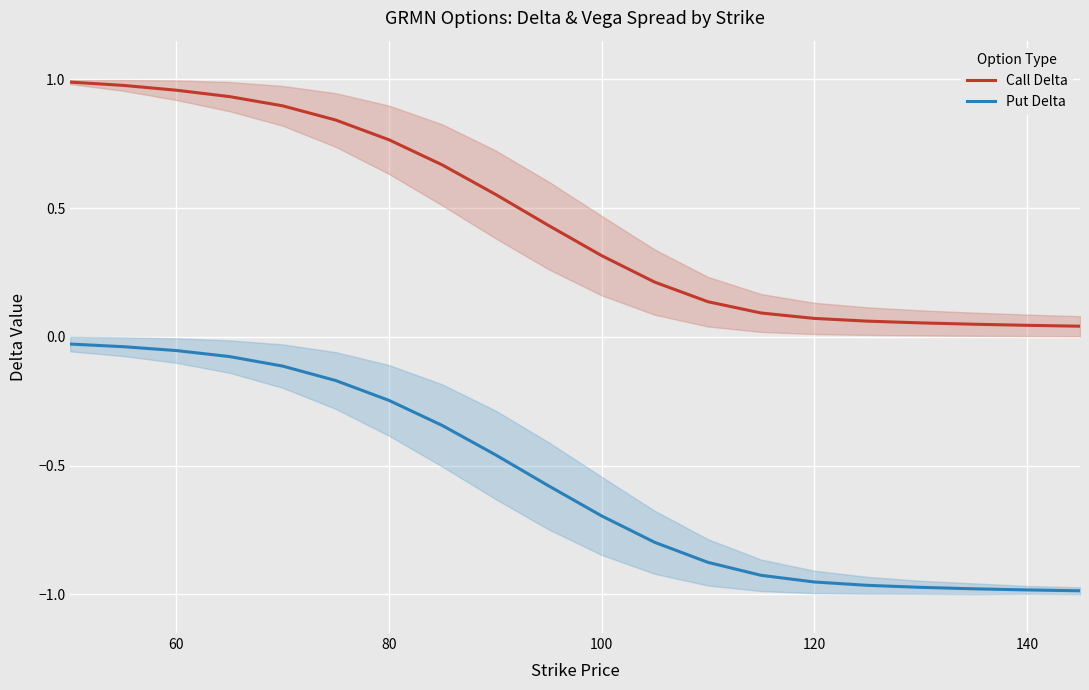

The value of Put Delta at 80 is -0.4. True or false?

False